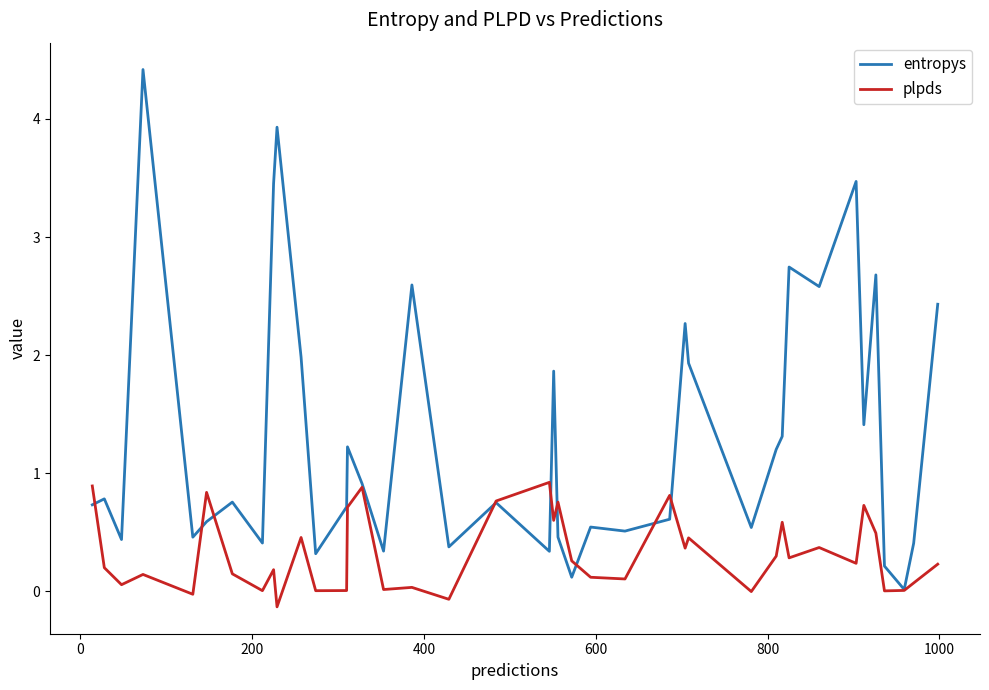

What is the maximum value shown in the chart?

4.4